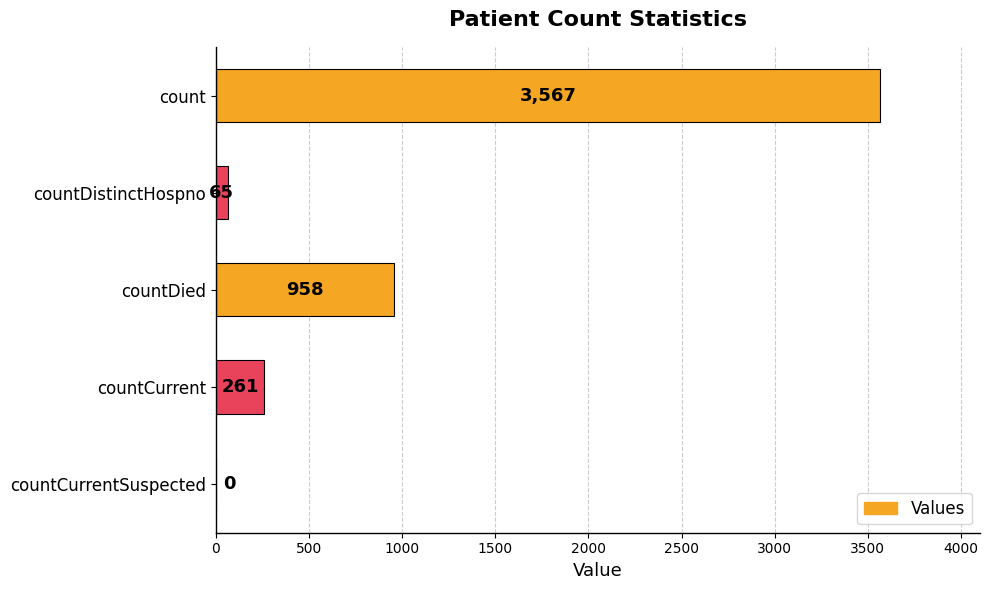

Which label corresponds to the largest value in the chart?

count